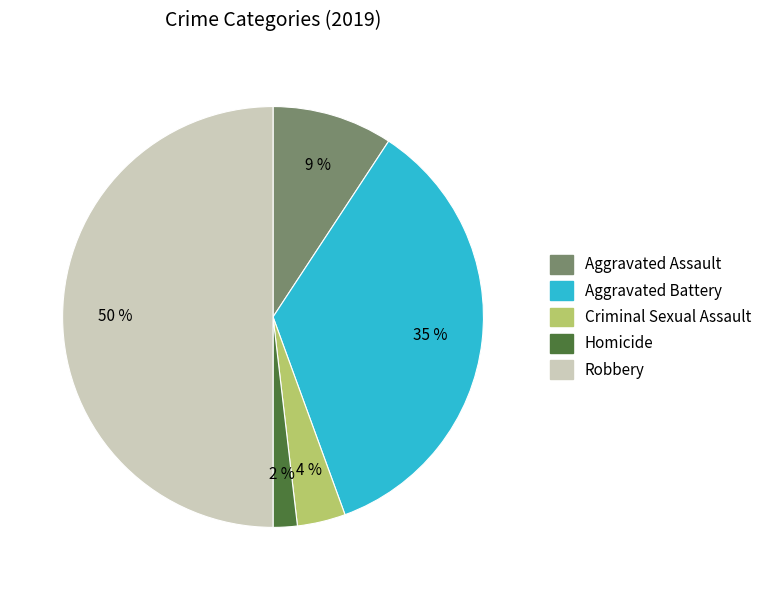

Count the number of slices in the pie.

5